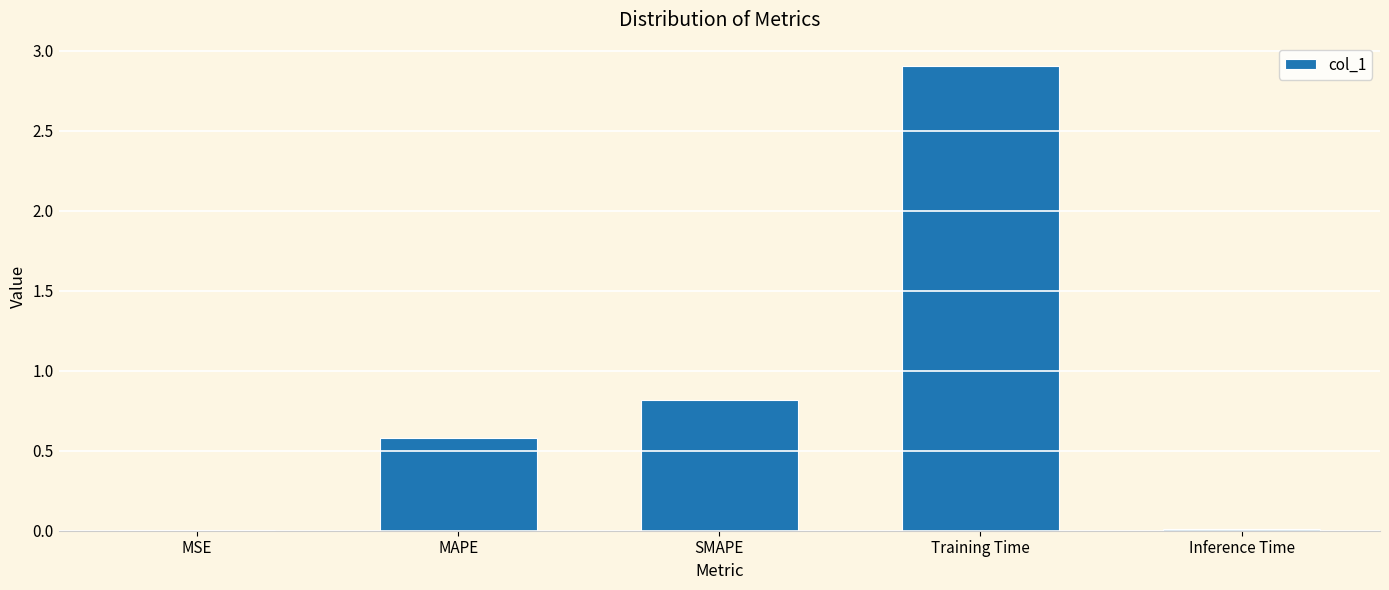

Which has a higher value, MAPE or SMAPE?

SMAPE